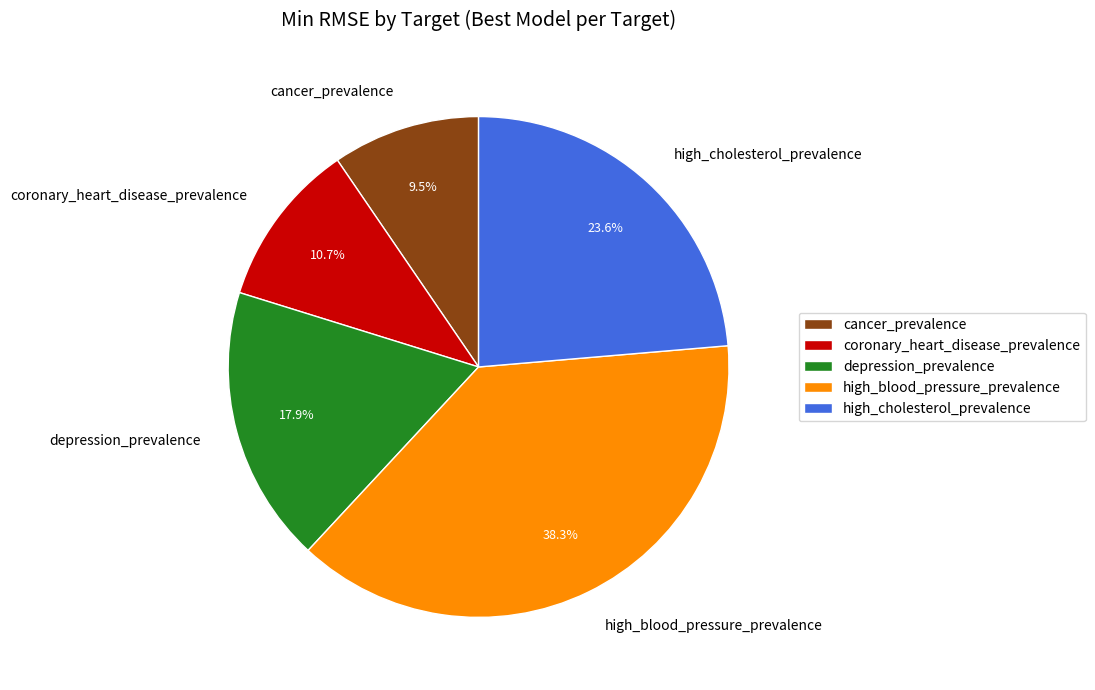

Which slice is the largest?

high_blood_pressure_prevalence